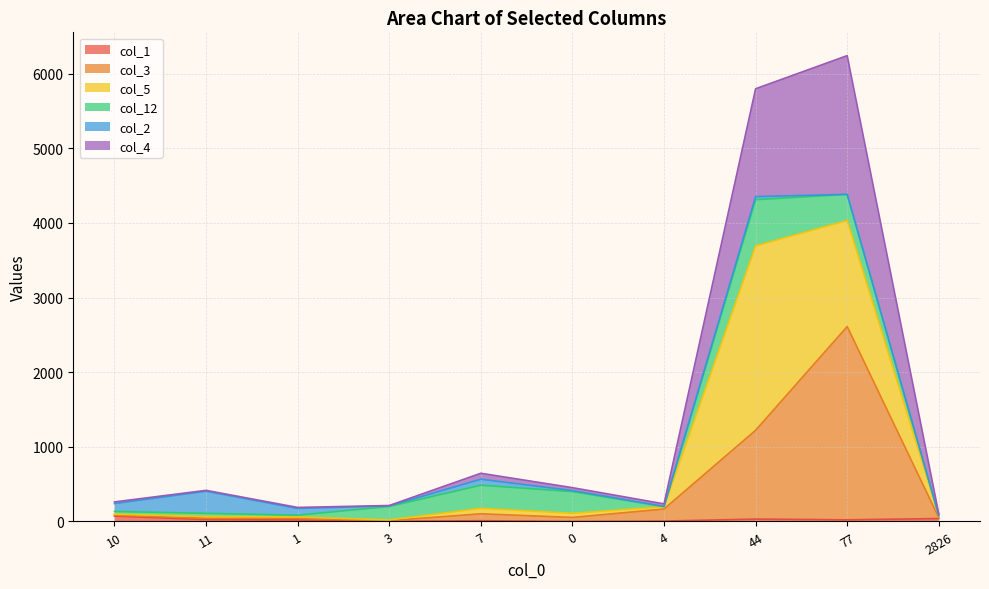

What is the sum of the col_1 values at 1 and 4?

25